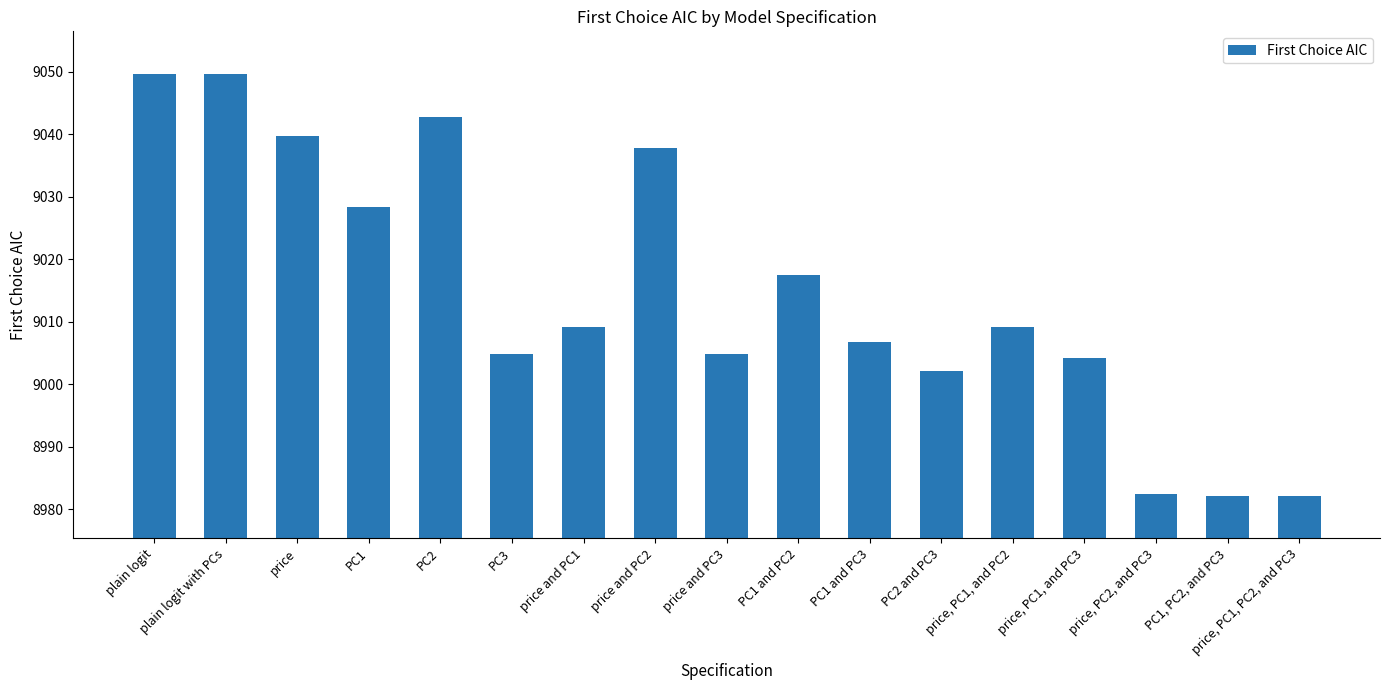

What is the label of the 7th bar from the right?

PC1 and PC3